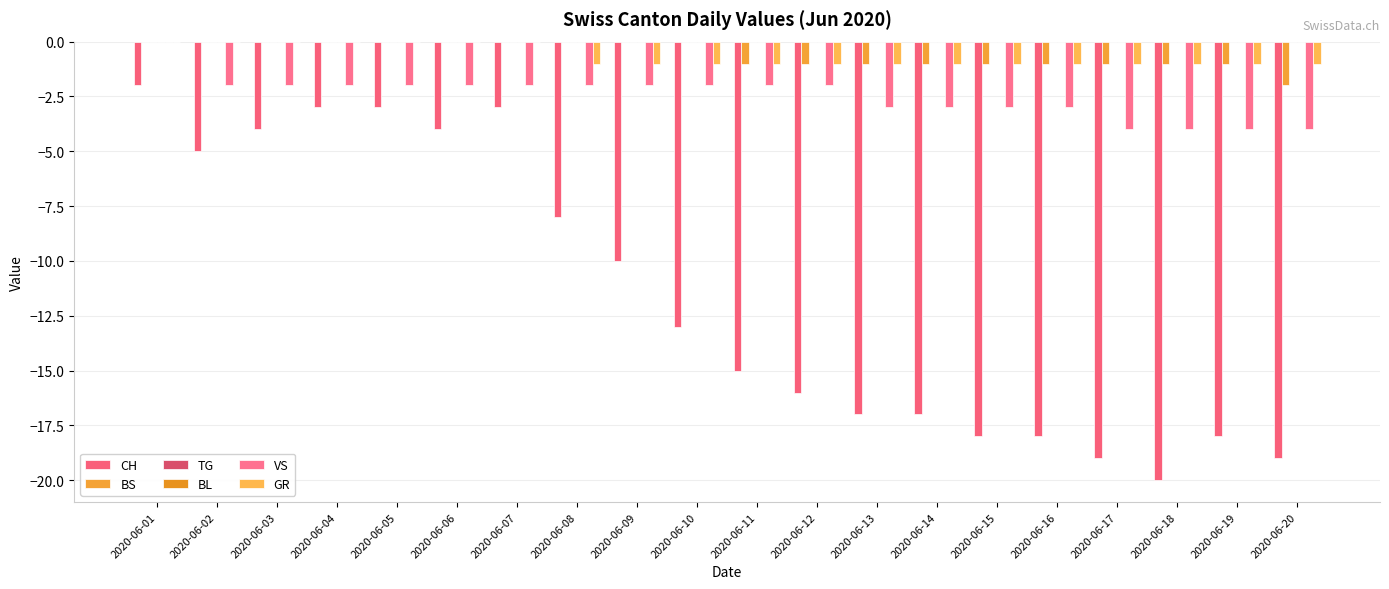

How many data points in CH are above -13?

9